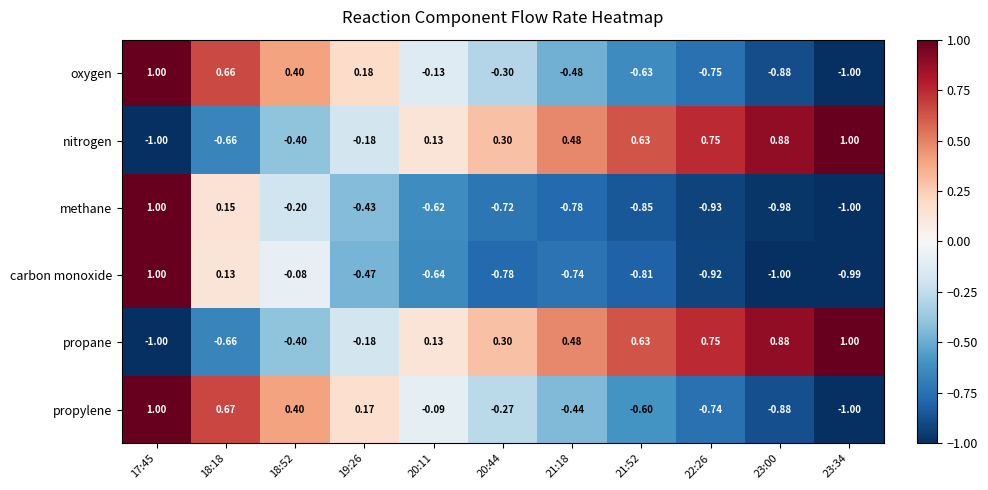

What is the smallest value displayed?

-1.0